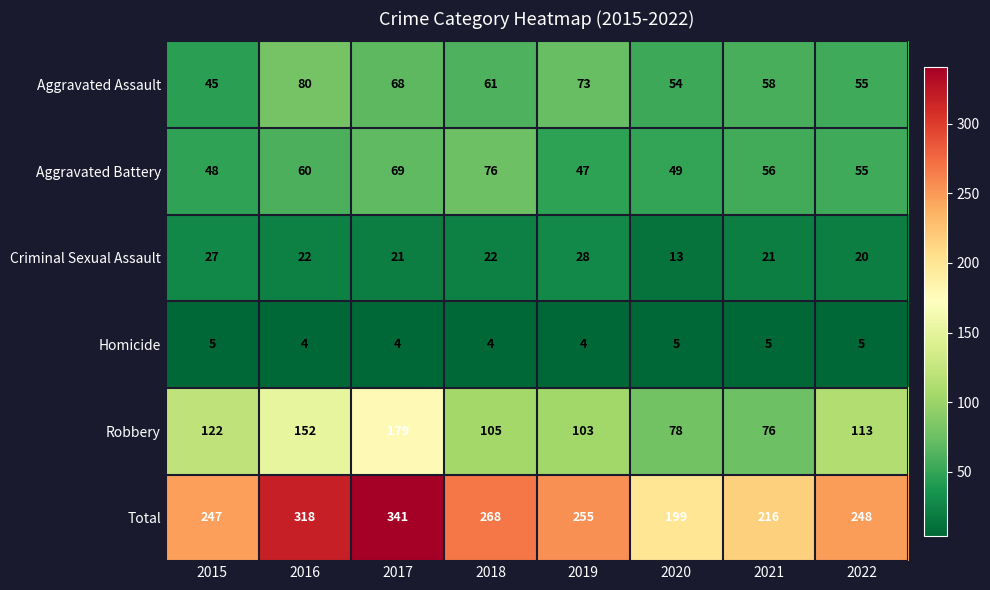

At which label does Criminal Sexual Assault first exceed 22?

2015